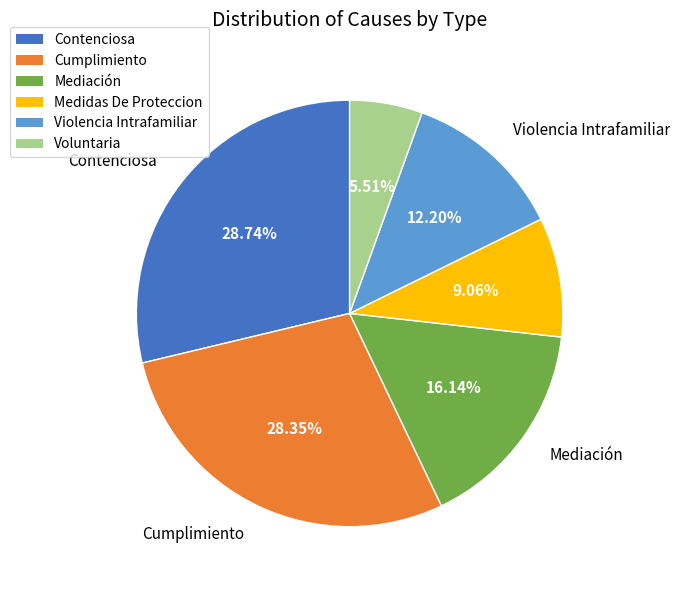

Do Violencia Intrafamiliar and Mediación together represent more than half of the pie?

No